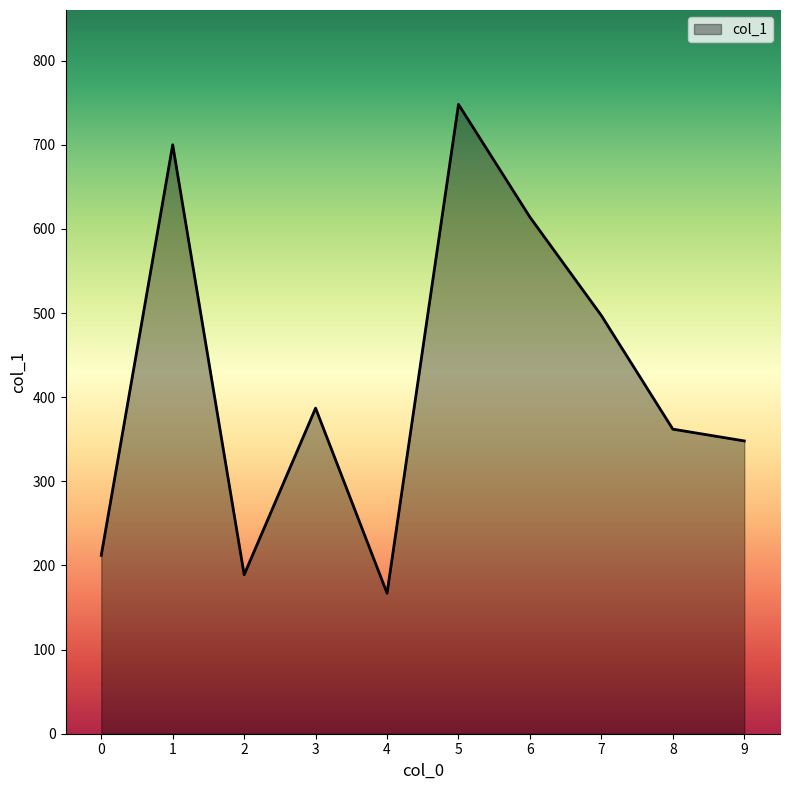

List the labels in order of value, smallest first.

4, 2, 0, 9, 8, 3, 7, 6, 1, 5